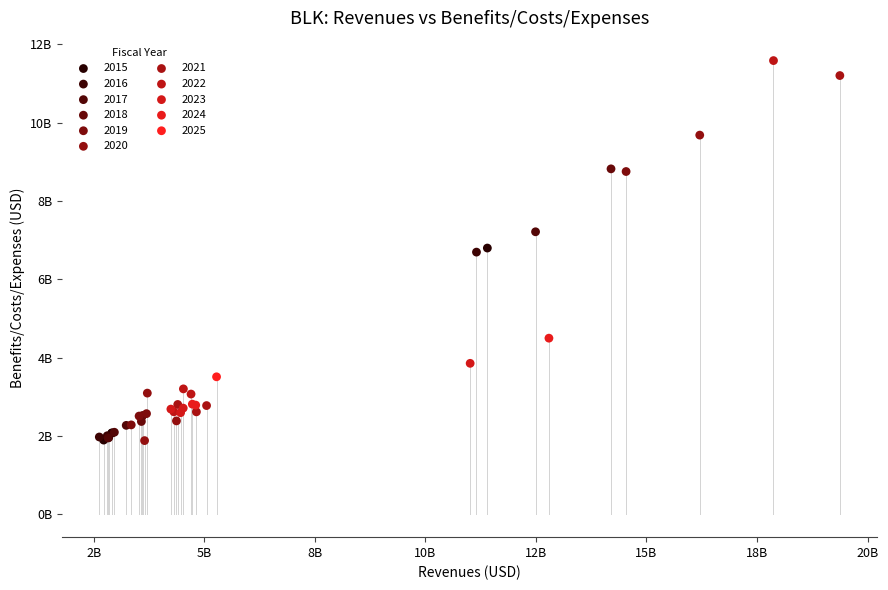

What are all the series names shown in the legend?

2015, 2016, 2017, 2018, 2019, 2020, 2021, 2022, 2023, 2024, 2025